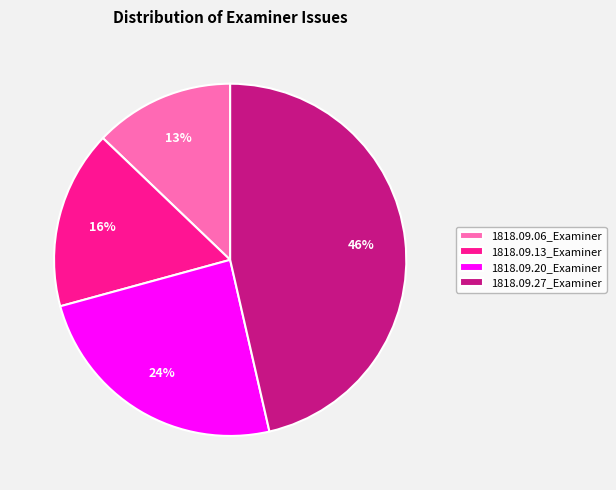

Rank the categories by value from highest to lowest.

1818.09.27_Examiner, 1818.09.20_Examiner, 1818.09.13_Examiner, 1818.09.06_Examiner